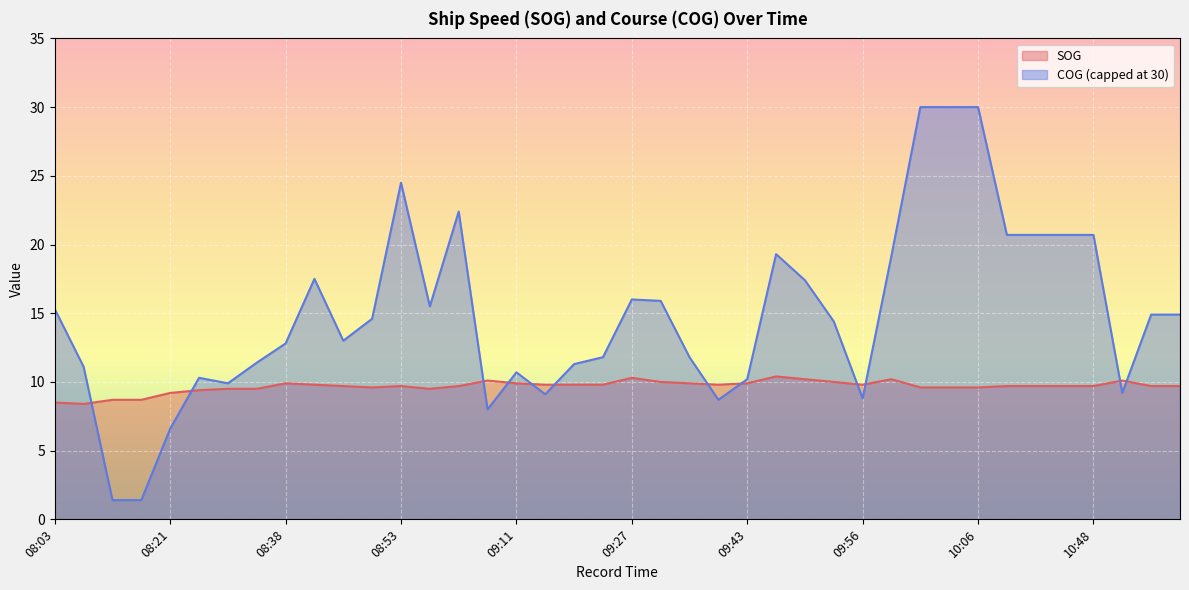

Which series has the largest range (max minus min)?

COG (capped at 30)